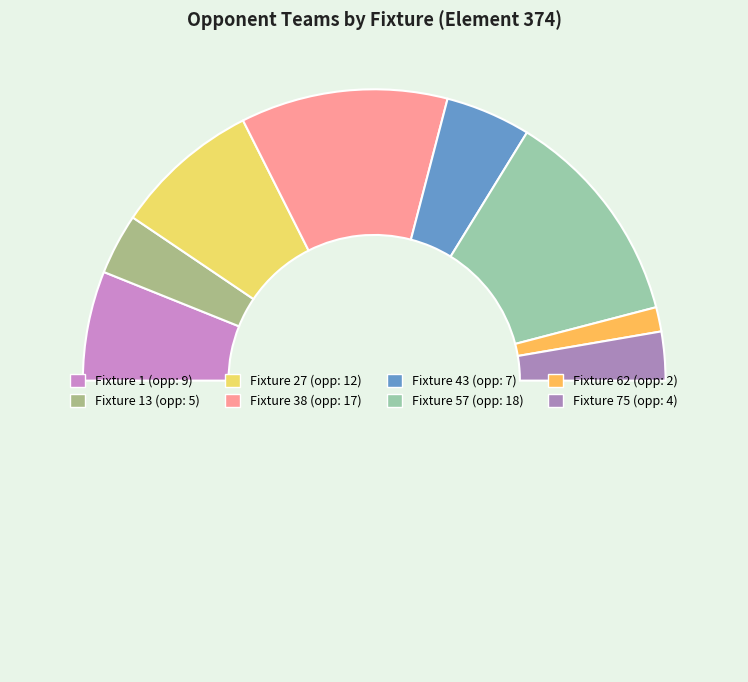

How many slices are in this pie chart?

9